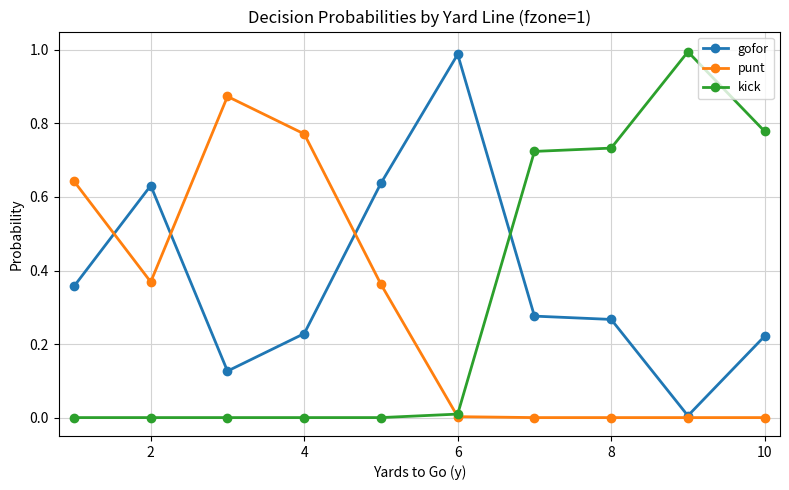

True or false: kick and gofor cross at least once.

True